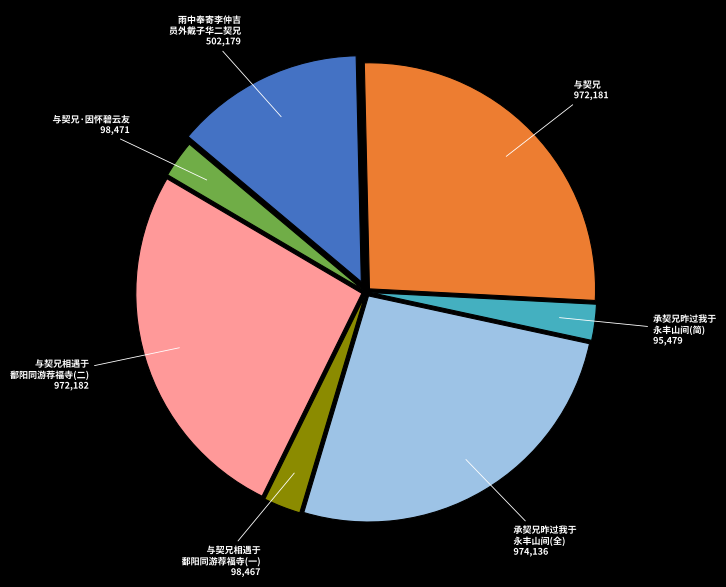

Count the number of slices in the pie.

7